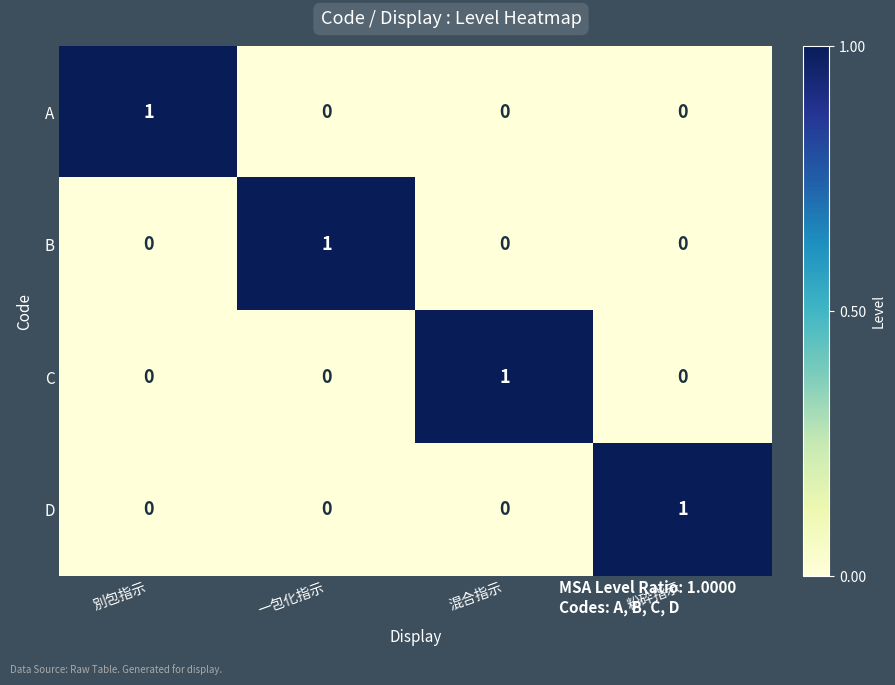

Is the value of C at 一包化指示 greater than the value of A at 別包指示?

No